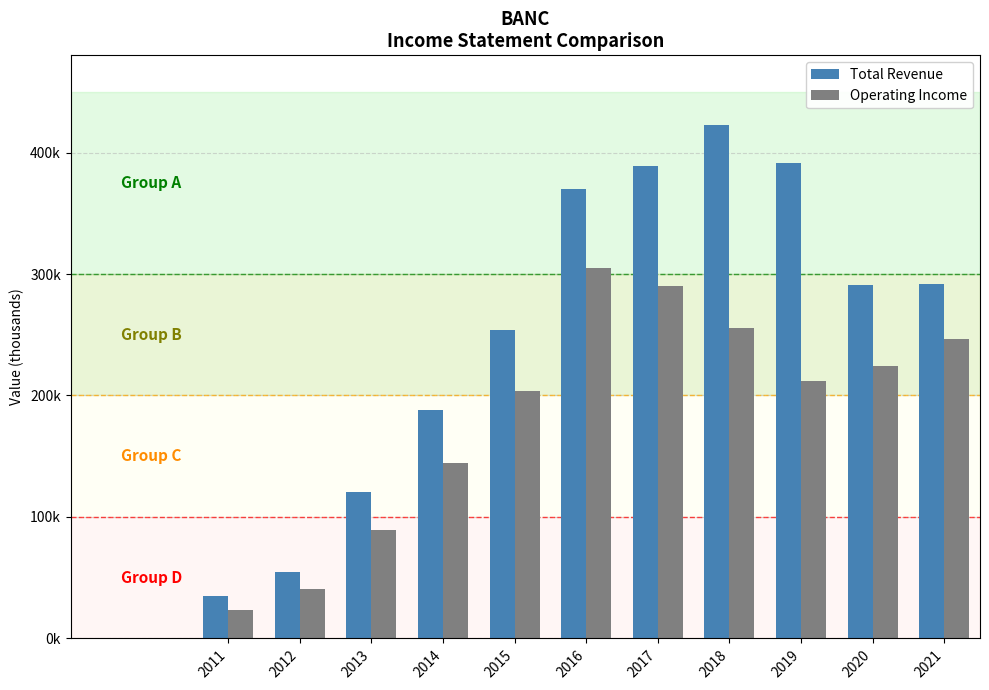

Are the bars horizontal?

No